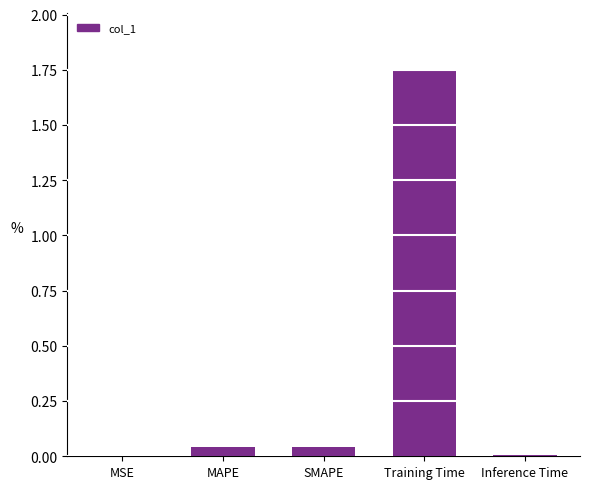

Between MSE and SMAPE, which is larger?

SMAPE